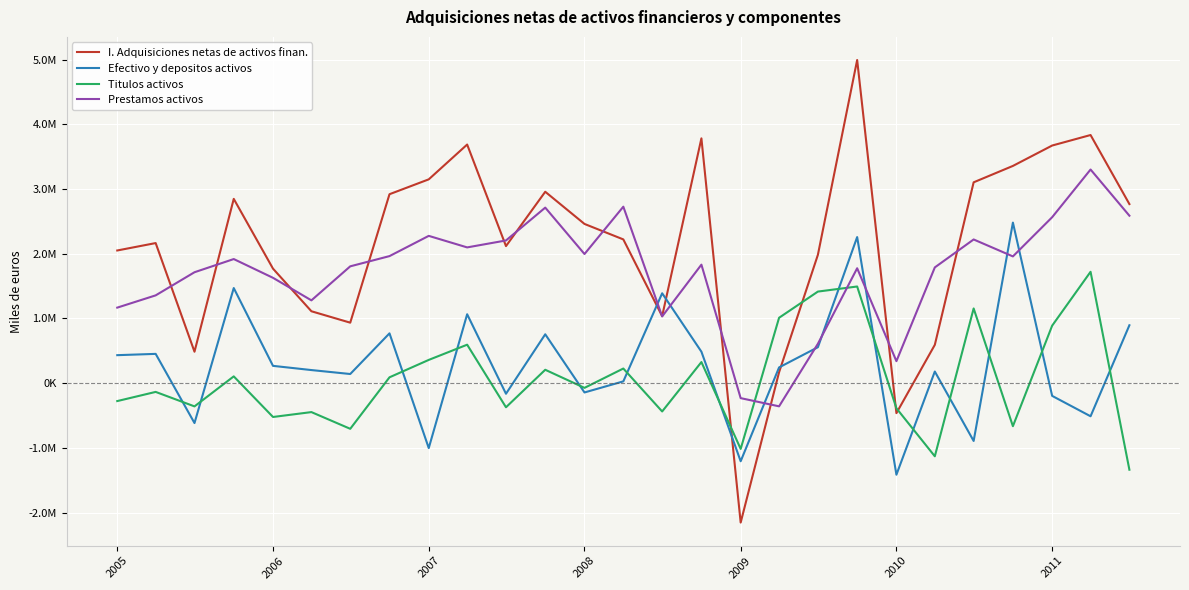

At how many categories does at least one series exceed 3187763?

6